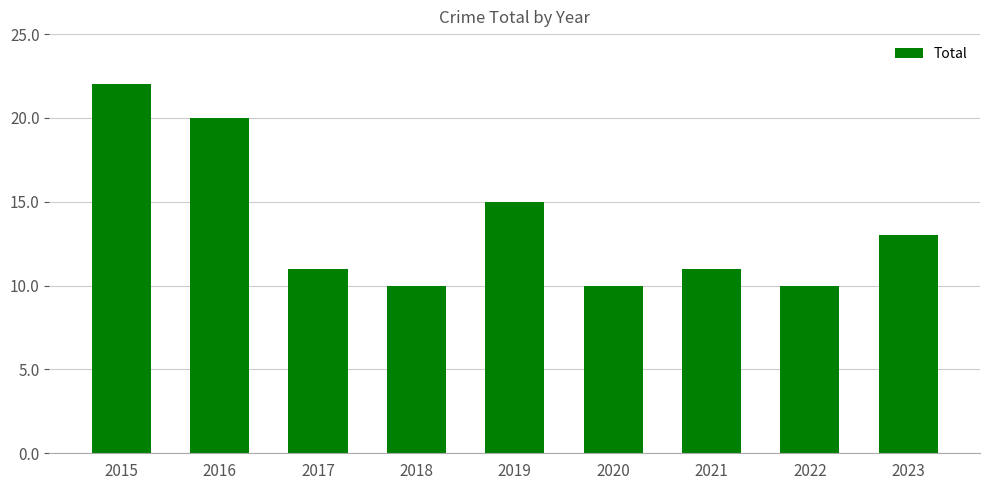

Which category has the highest value across all series?

2015